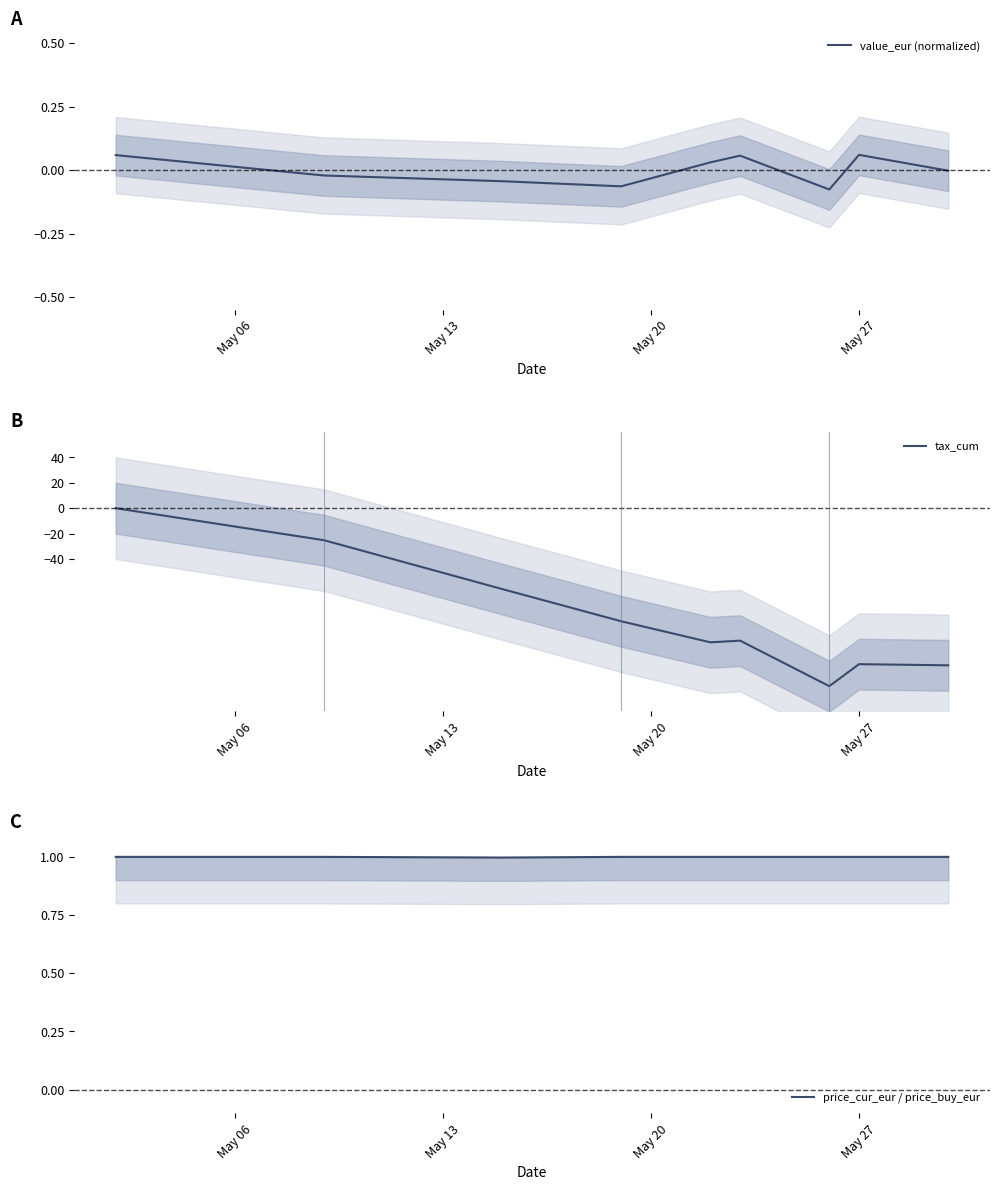

How many values in the tax_cum series are below -104?

5